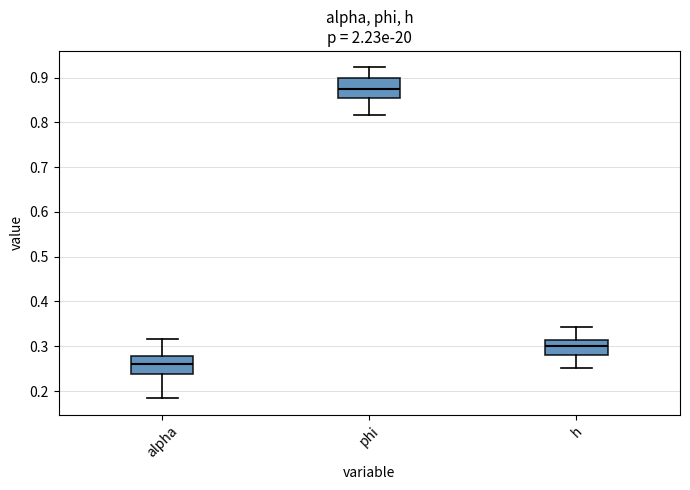

Reading left to right, read every box against the y-axis: the position of its median line, the range the box covers, and the ends of its whiskers. The values are not printed on the chart, so give them approximately, as read against the axis.

alpha: median 0.26, box 0.24 to 0.28, whiskers 0.18 to 0.32
phi: median 0.87, box 0.85 to 0.90, whiskers 0.82 to 0.92
h: median 0.30, box 0.28 to 0.31, whiskers 0.25 to 0.34